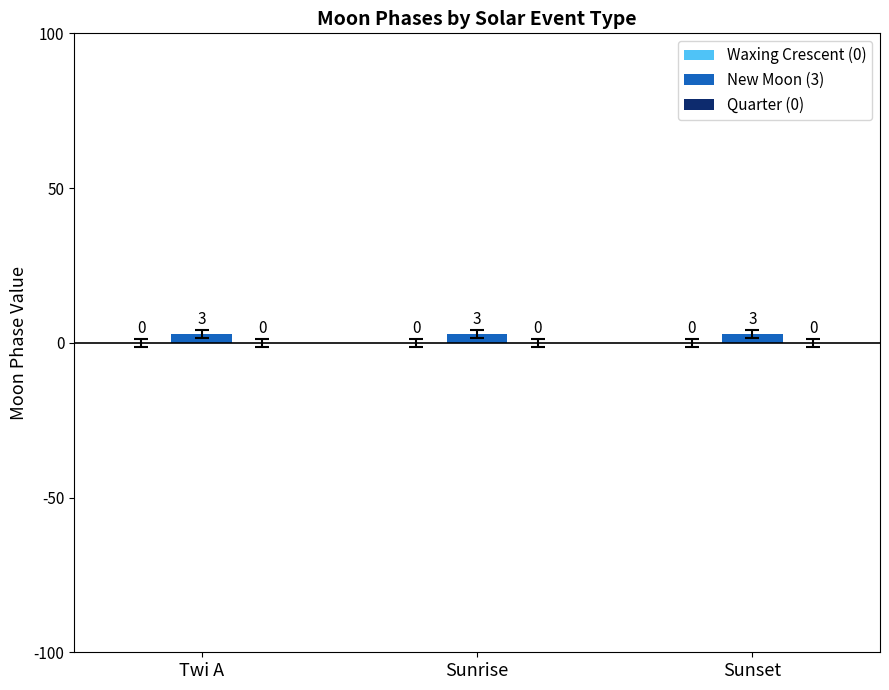

Reading right to left, list all the values displayed in this chart.

Waxing Crescent (0): 0	0	0
New Moon (3): 3	3	3
Quarter (0): 0	0	0